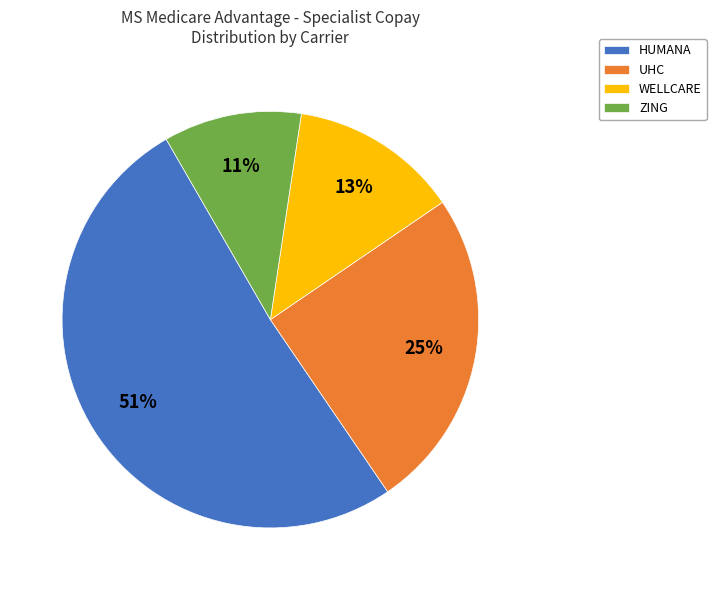

Which has a higher value, UHC or ZING?

UHC